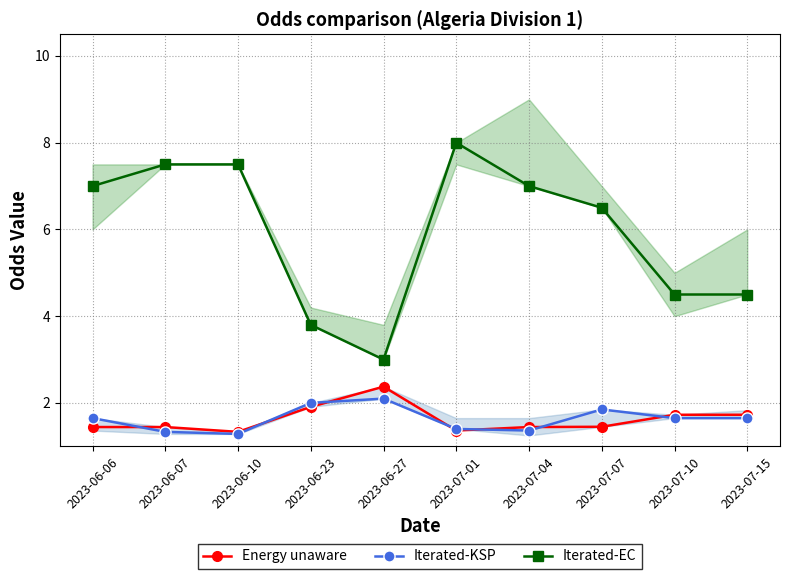

Reading left to right, list all the values displayed in this chart.

Energy unaware: 1.4	1.4	1.3	1.9	2.4	1.4	1.4	1.4	1.7	1.7
Iterated-KSP: 1.6	1.3	1.3	2.0	2.1	1.4	1.4	1.9	1.6	1.6
Iterated-EC: 7.0	7.5	7.5	3.8	3.0	8.0	7.0	6.5	4.5	4.5